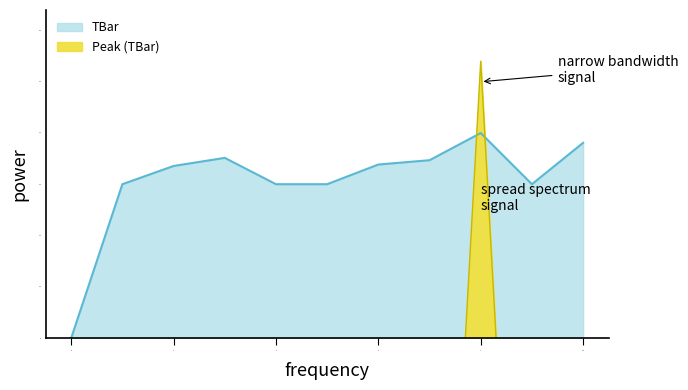

Rank the categories by value from highest to lowest.

8, 10, 3, 7, 6, 2, 1, 4, 5, 9, 0